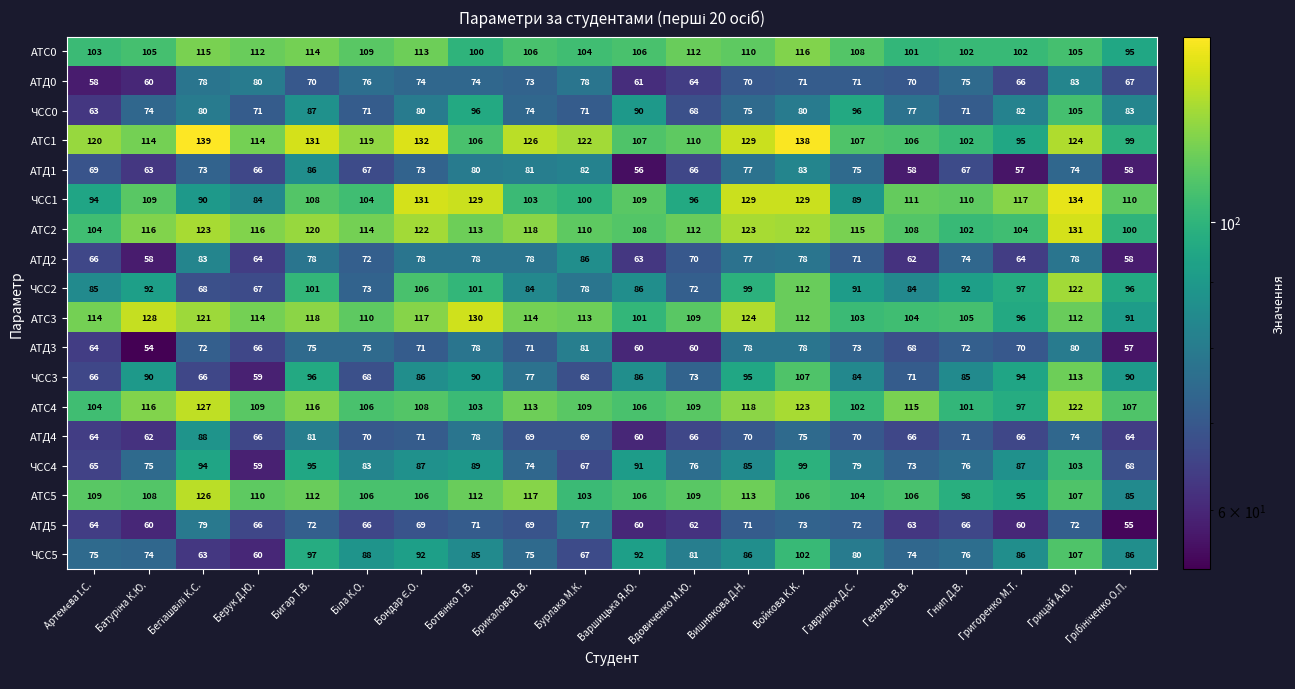

At which category is the sum across all series the highest?

Грицай А.Ю.